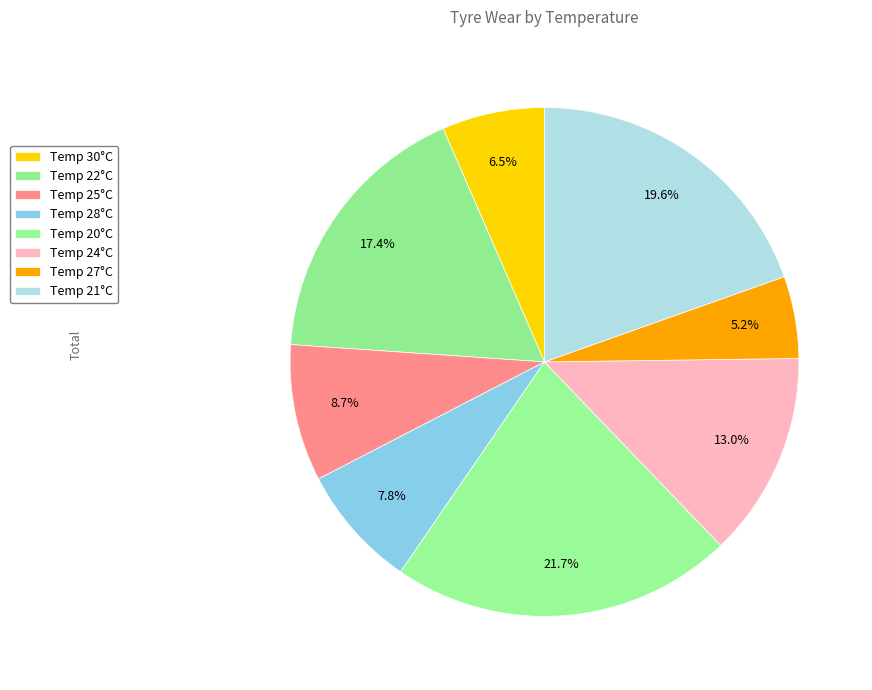

How many segments does this pie chart have?

8